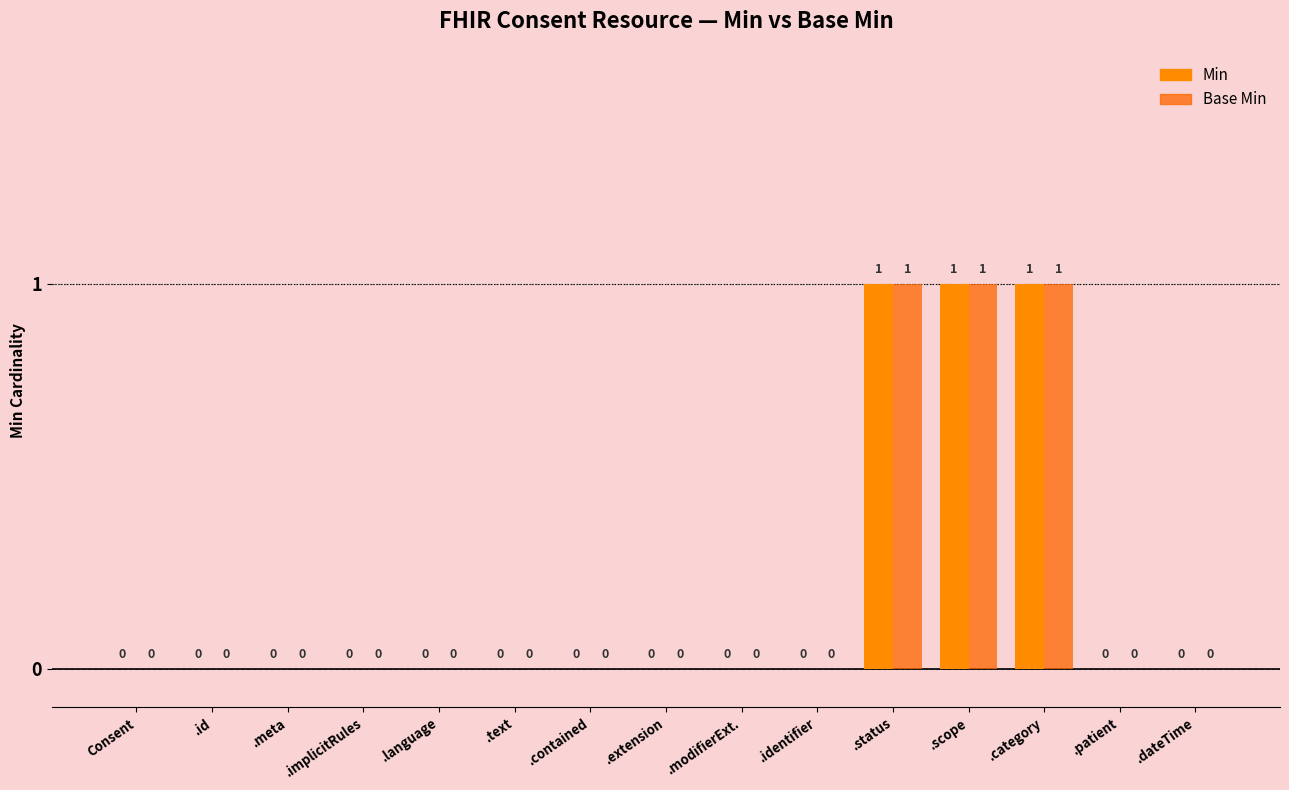

What position from the right is .meta?

13